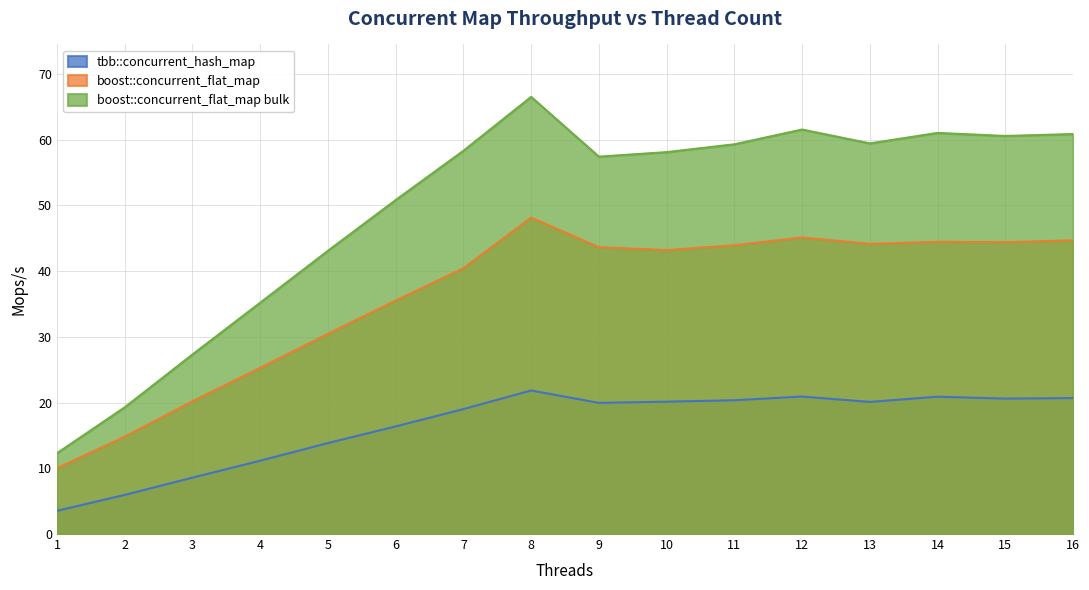

Is it true that boost::concurrent_flat_map bulk equals 96.9 at 15?

False